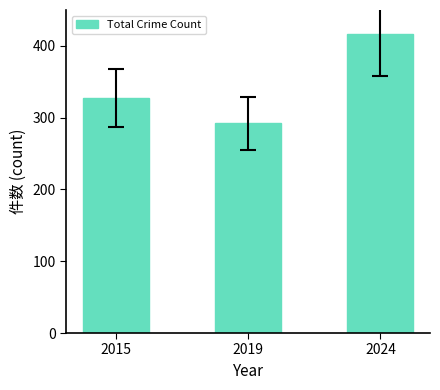

List the labels in order of value, largest first.

2024, 2015, 2019